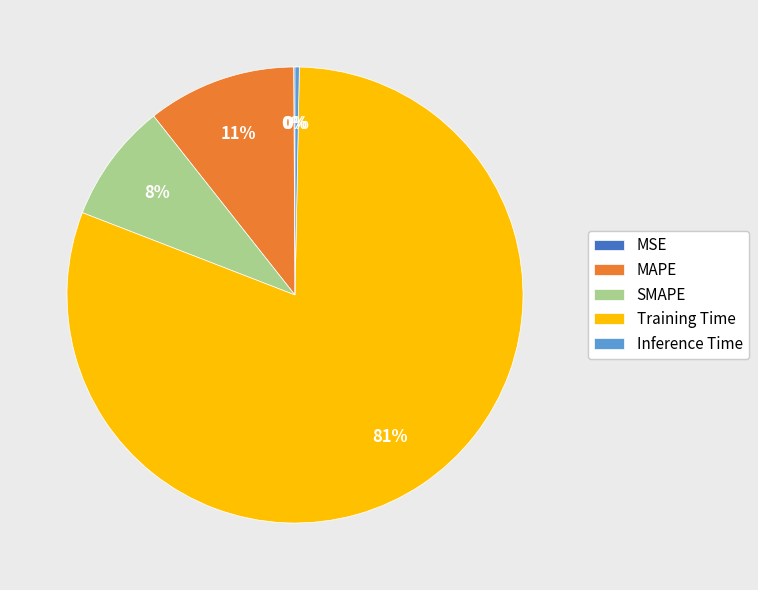

To the nearest percent, what portion does Training Time represent?

81%